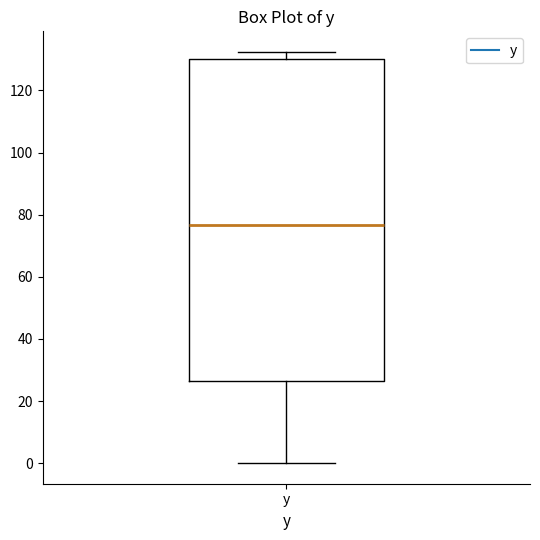

Read this box plot against the y-axis: the position of the median line, the range covered by the box, and the ends of both whiskers. The values are not printed on the chart, so give them approximately, as read against the axis.

median 76, box 26 to 130, whiskers 0 to 132